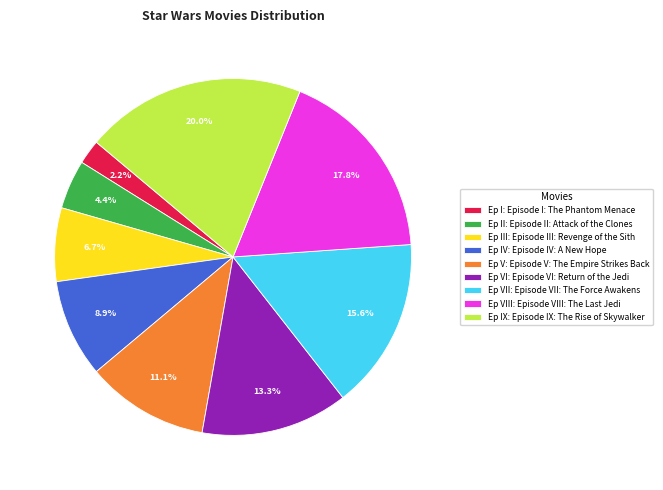

Which slice is the smallest?

Ep I: Episode I: The Phantom Menace